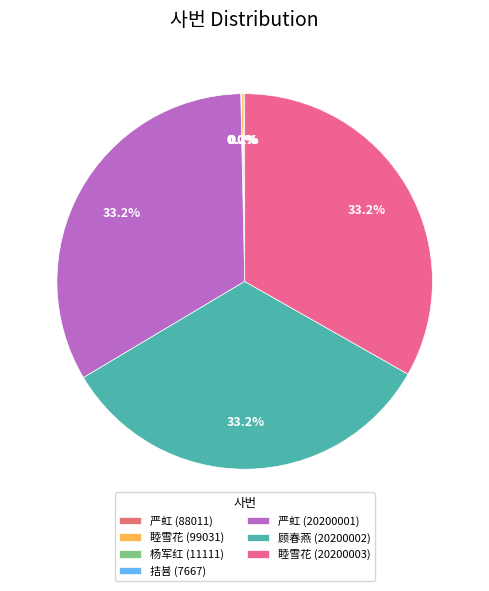

The 严虹 (88011) slice represents 0% of the pie. True or false?

True